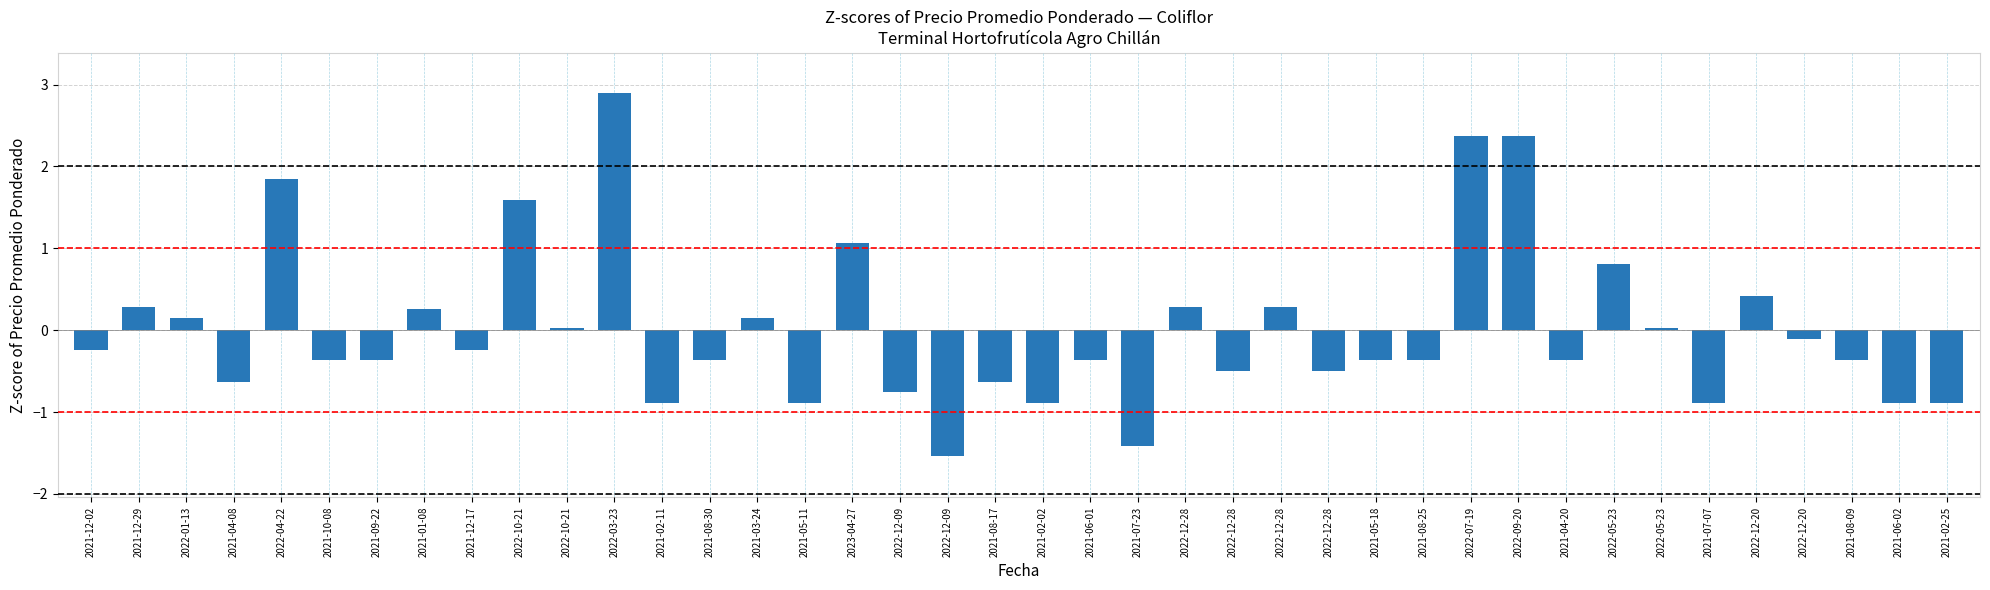

What is the change in value from 2022-12-09 to 2022-12-28?

+0.3